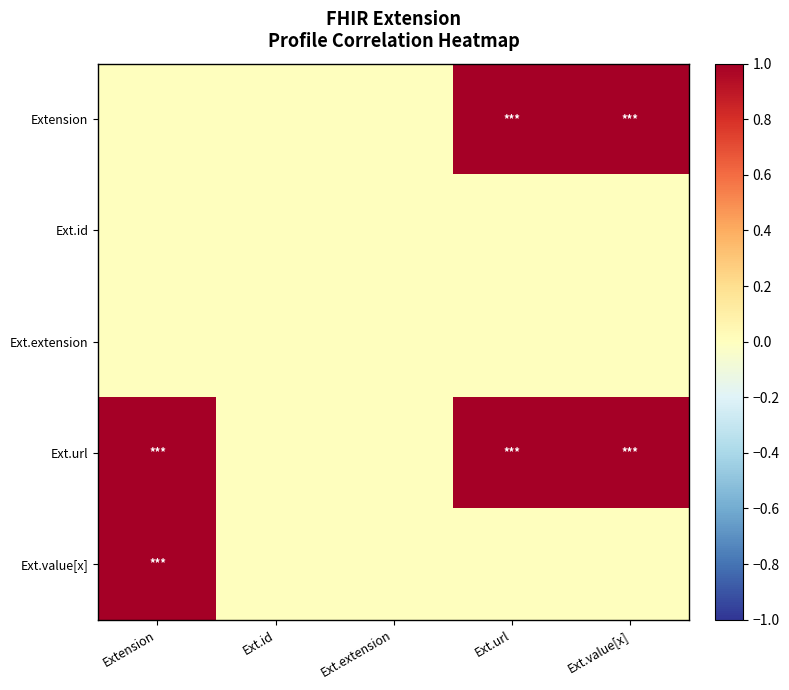

Count the number of data series in this chart.

5